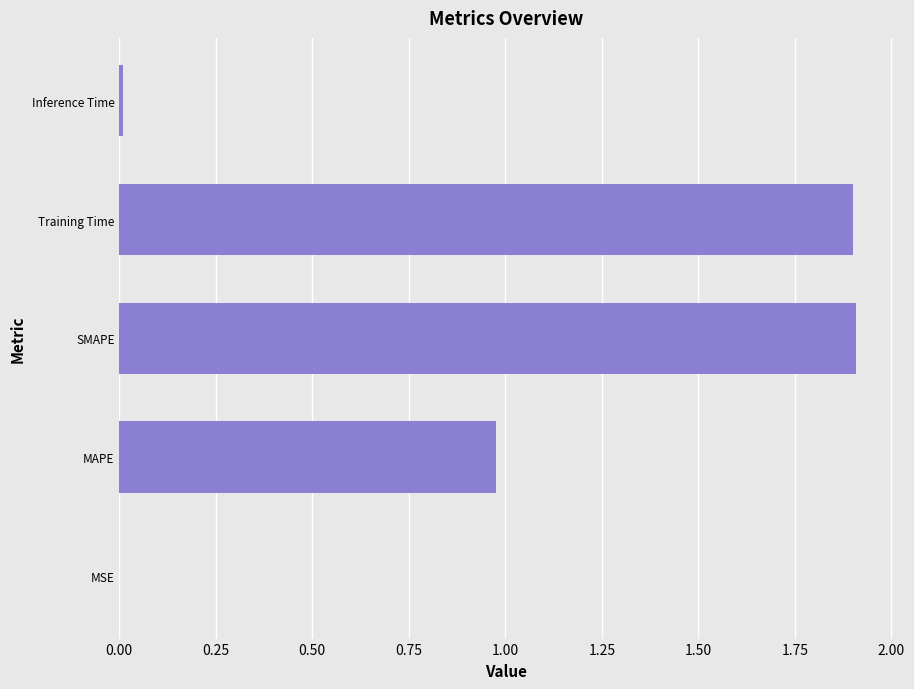

What is the sum of all values?

4.8